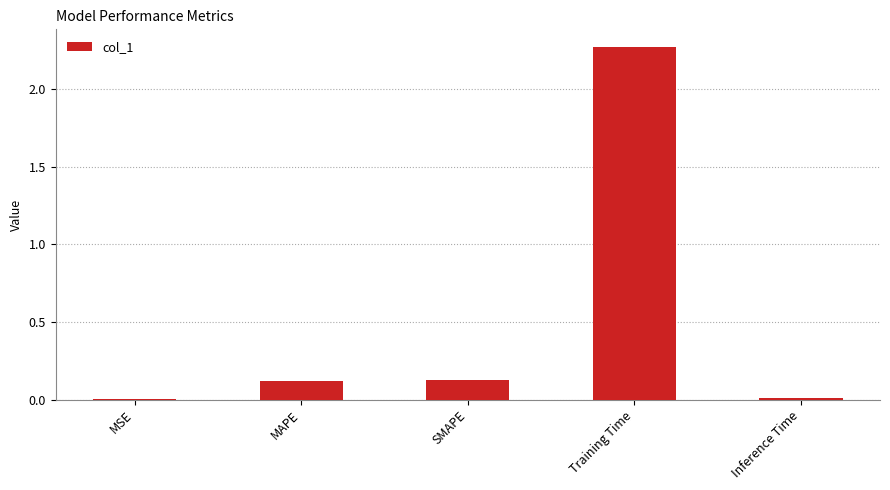

What is the sum of all values?

2.5